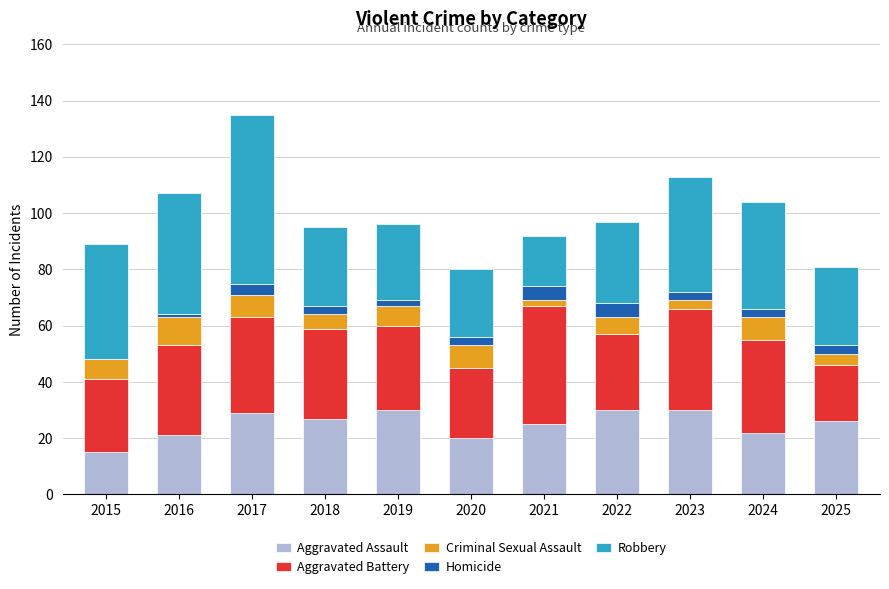

At which category is the sum across all series the highest?

2017